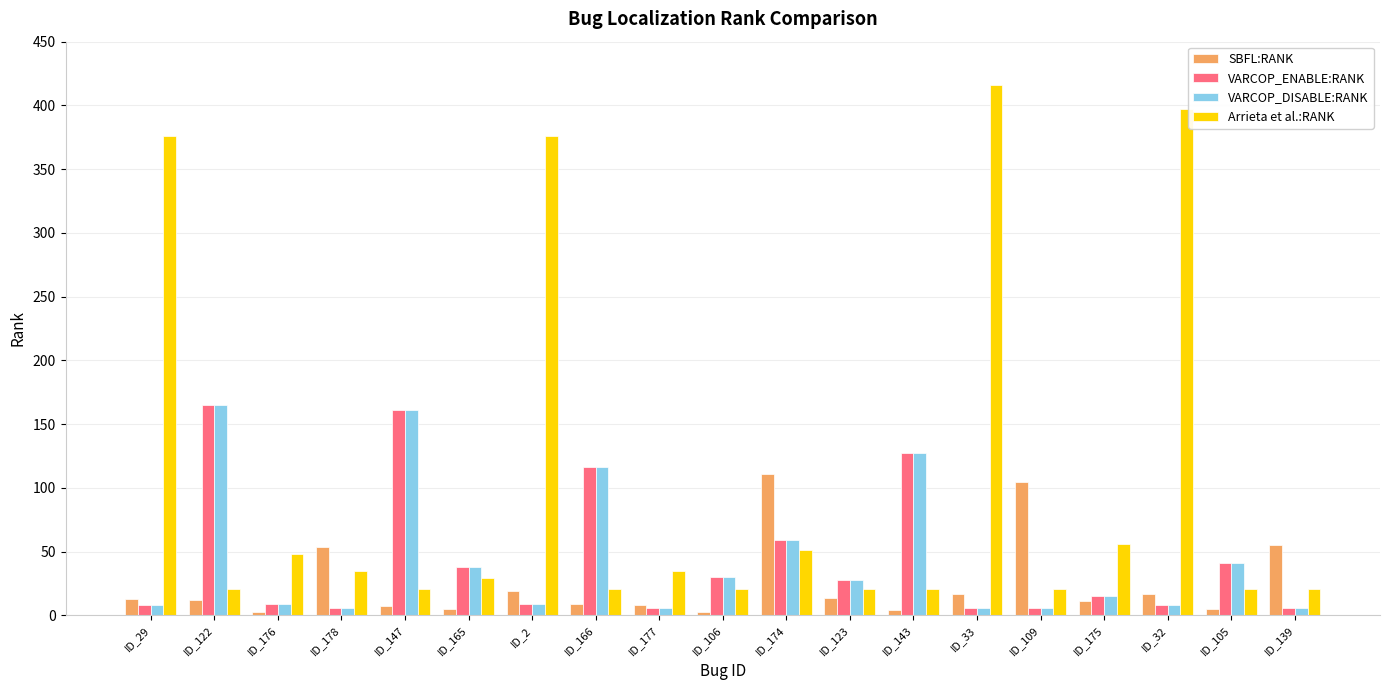

What position from the left is ID_122?

2